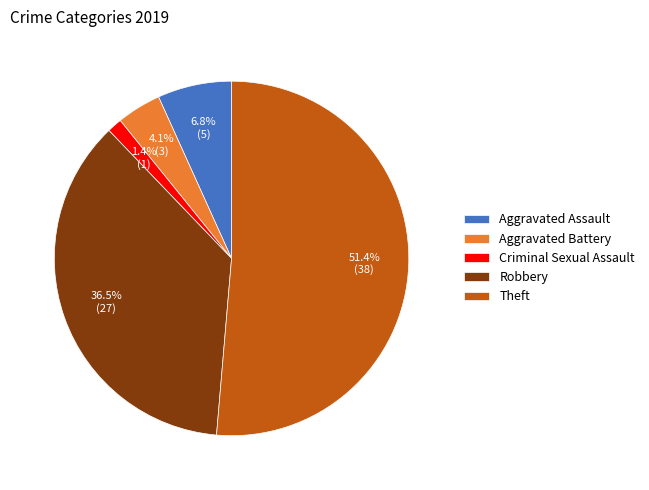

How many slices are in this pie chart?

5